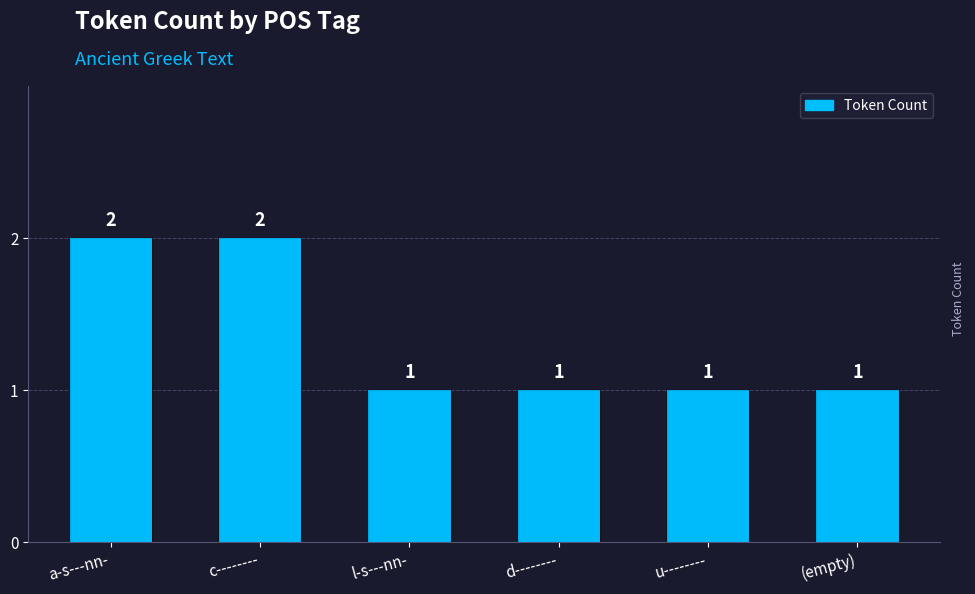

The value at a-s---nn- is 2. True or false?

True